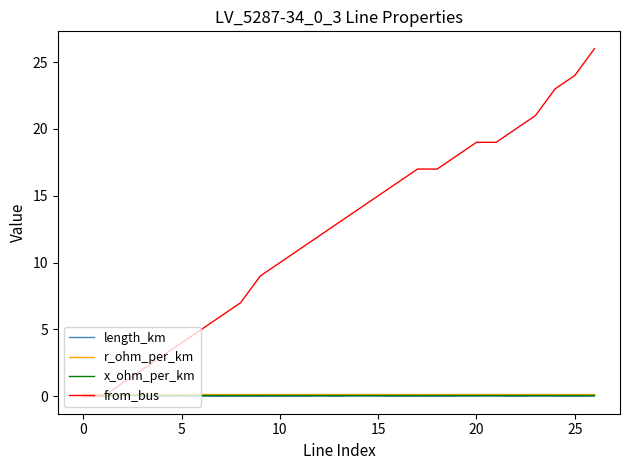

What are all the series names shown in the legend?

length_km, r_ohm_per_km, x_ohm_per_km, from_bus